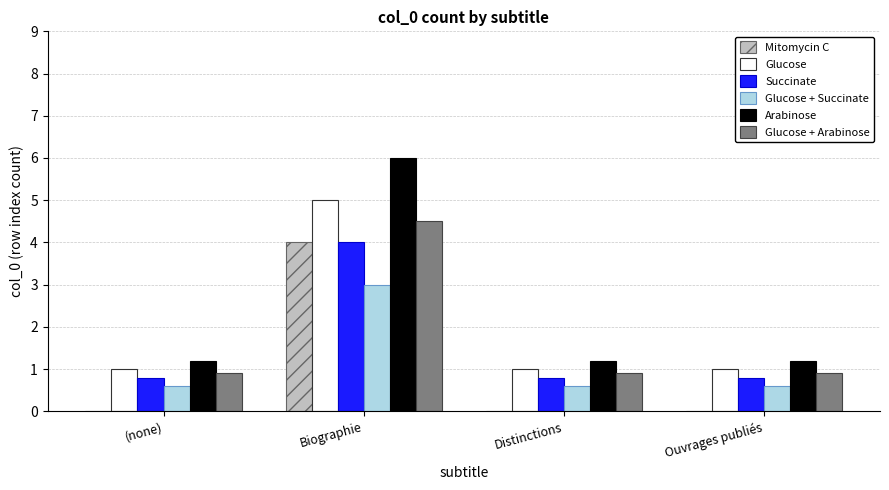

What is the spread (max minus min) of values at Ouvrages publiés?

1.2